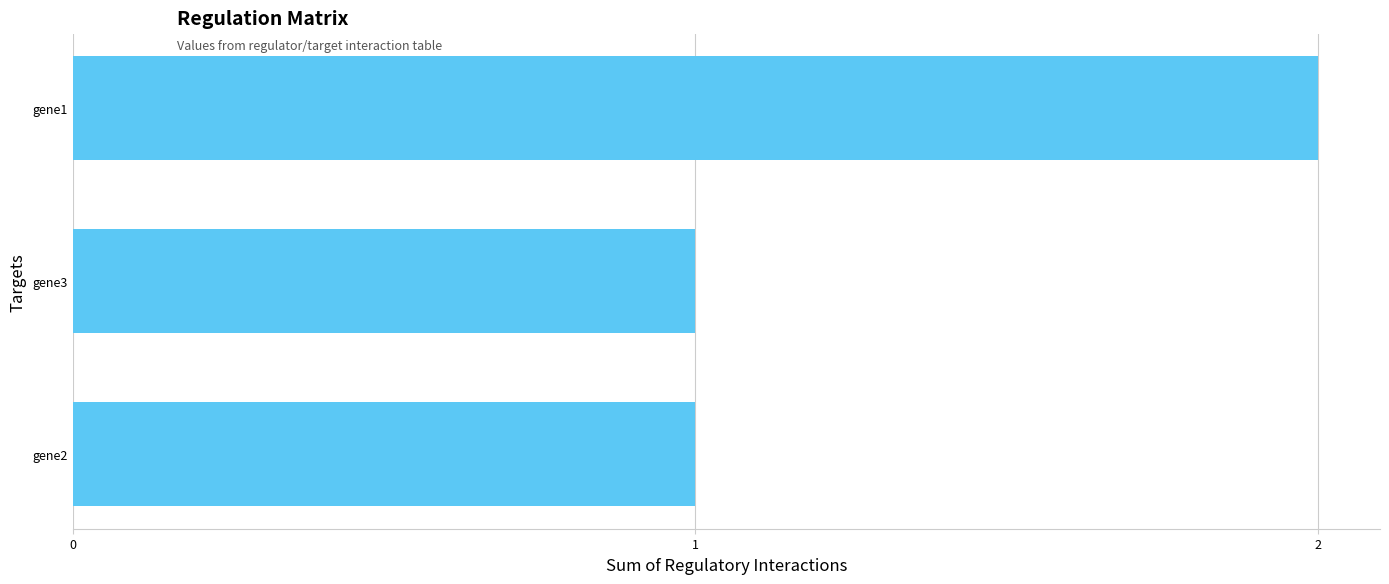

Reading top to bottom, transcribe all the data shown in this chart.

2	1	1